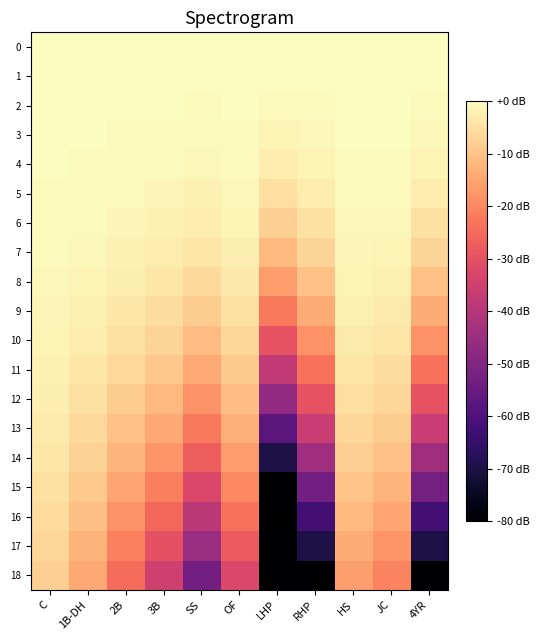

At RHP, list the series in order from smallest to largest.

18, 17, 16, 15, 14, 13, 12, 11, 10, 9, 8, 7, 6, 5, 4, 3, 2, 1, 0